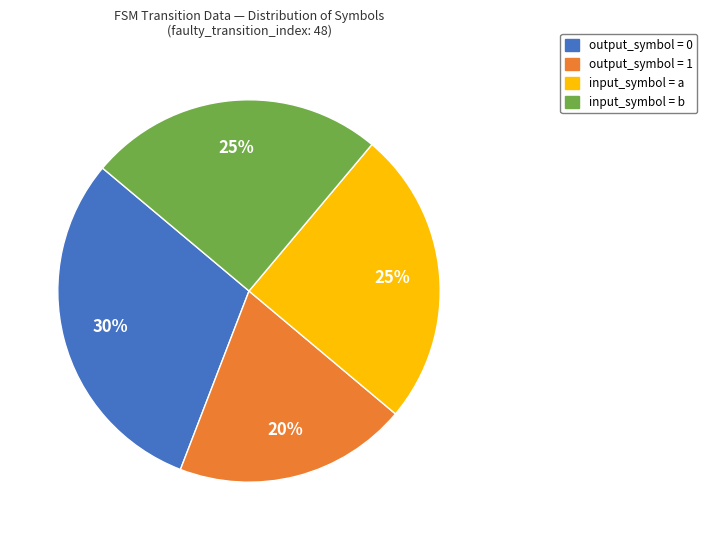

What percentage is the output_symbol = 0 slice, to the nearest percent?

30%